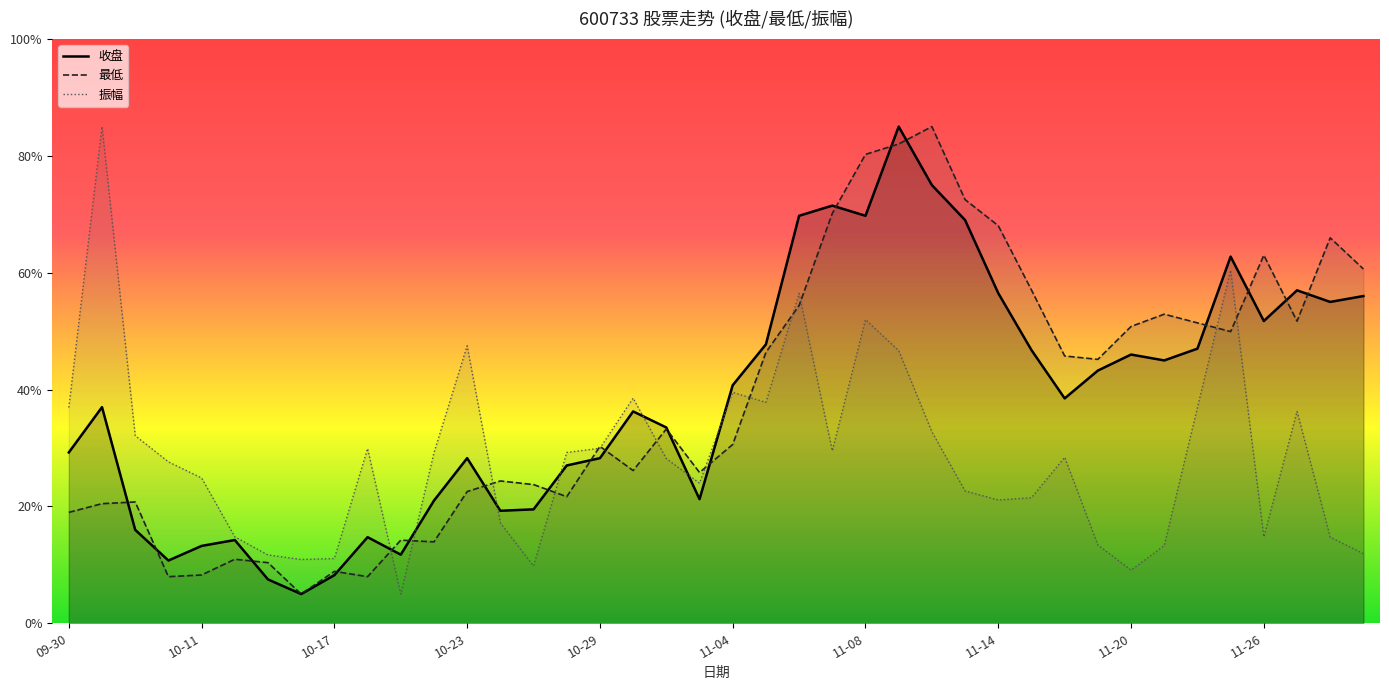

Is it true that 收盘 equals 4.0 at 10?

False